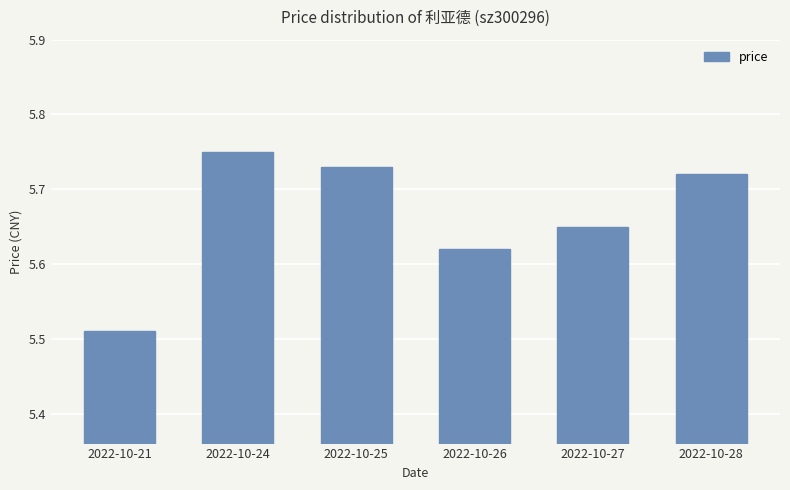

How many distinct data groups are displayed?

1